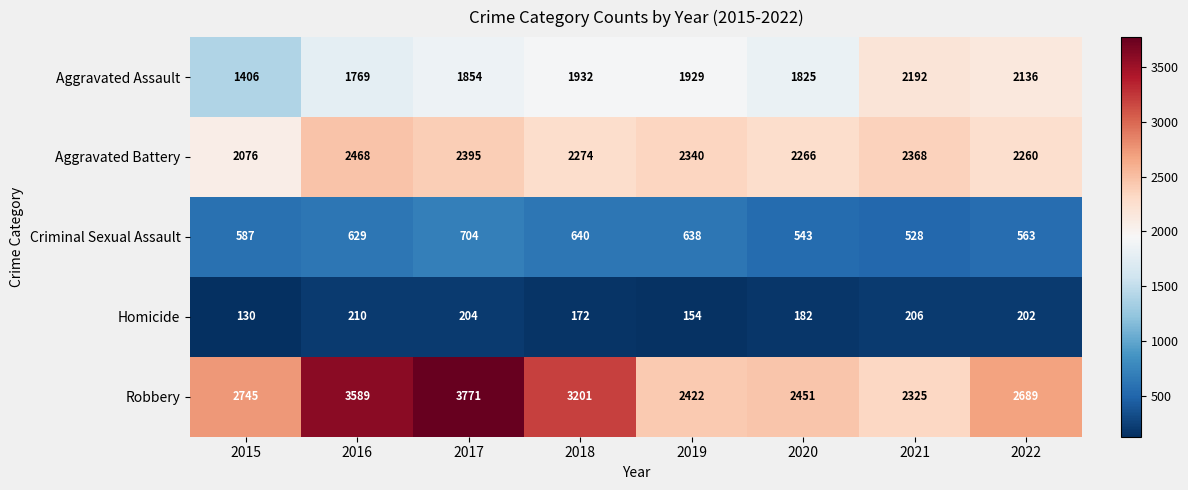

What is the difference between the second highest and second lowest values in the Criminal Sexual Assault series?

97